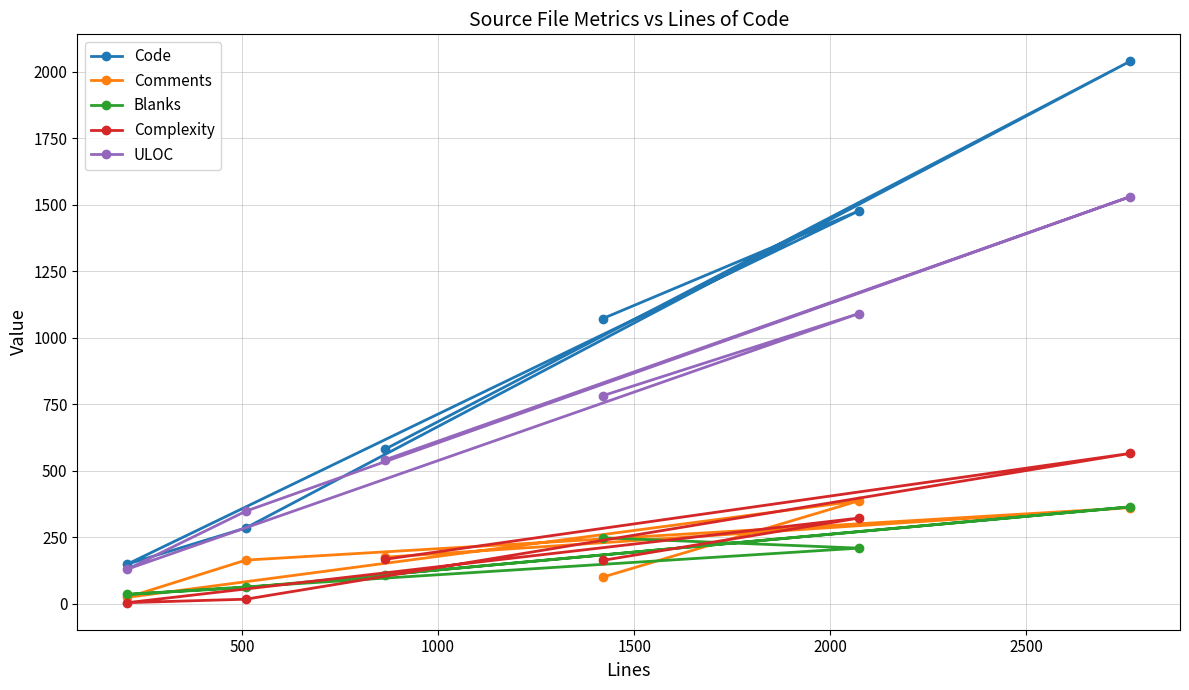

Which series has the largest total across all categories?

Code